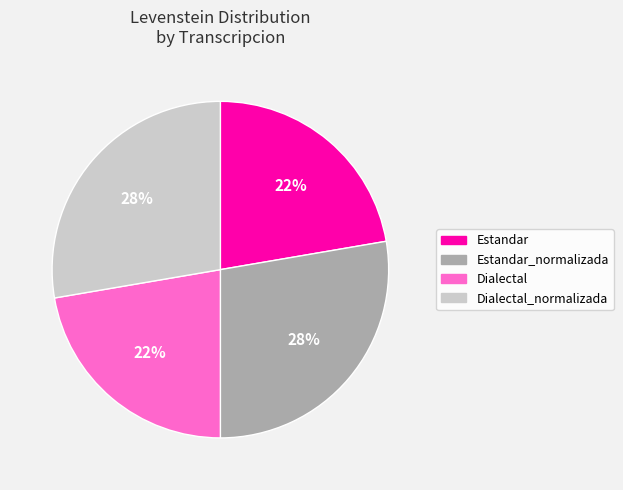

To the nearest percent, what is the average slice percentage?

25%